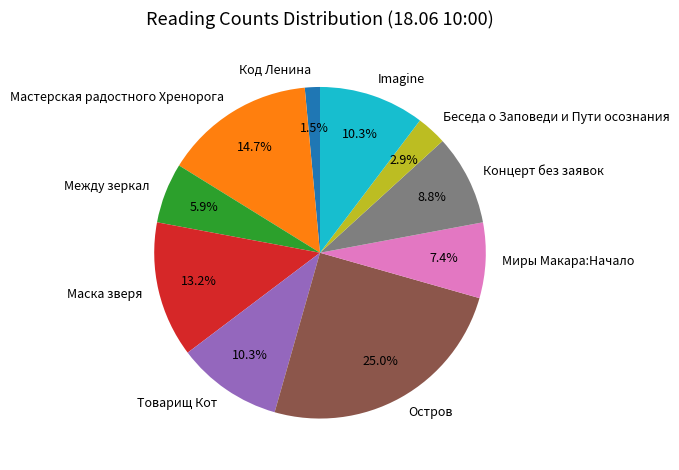

To the nearest percent, what portion does Беседа о Заповеди и Пути осознания represent?

3%